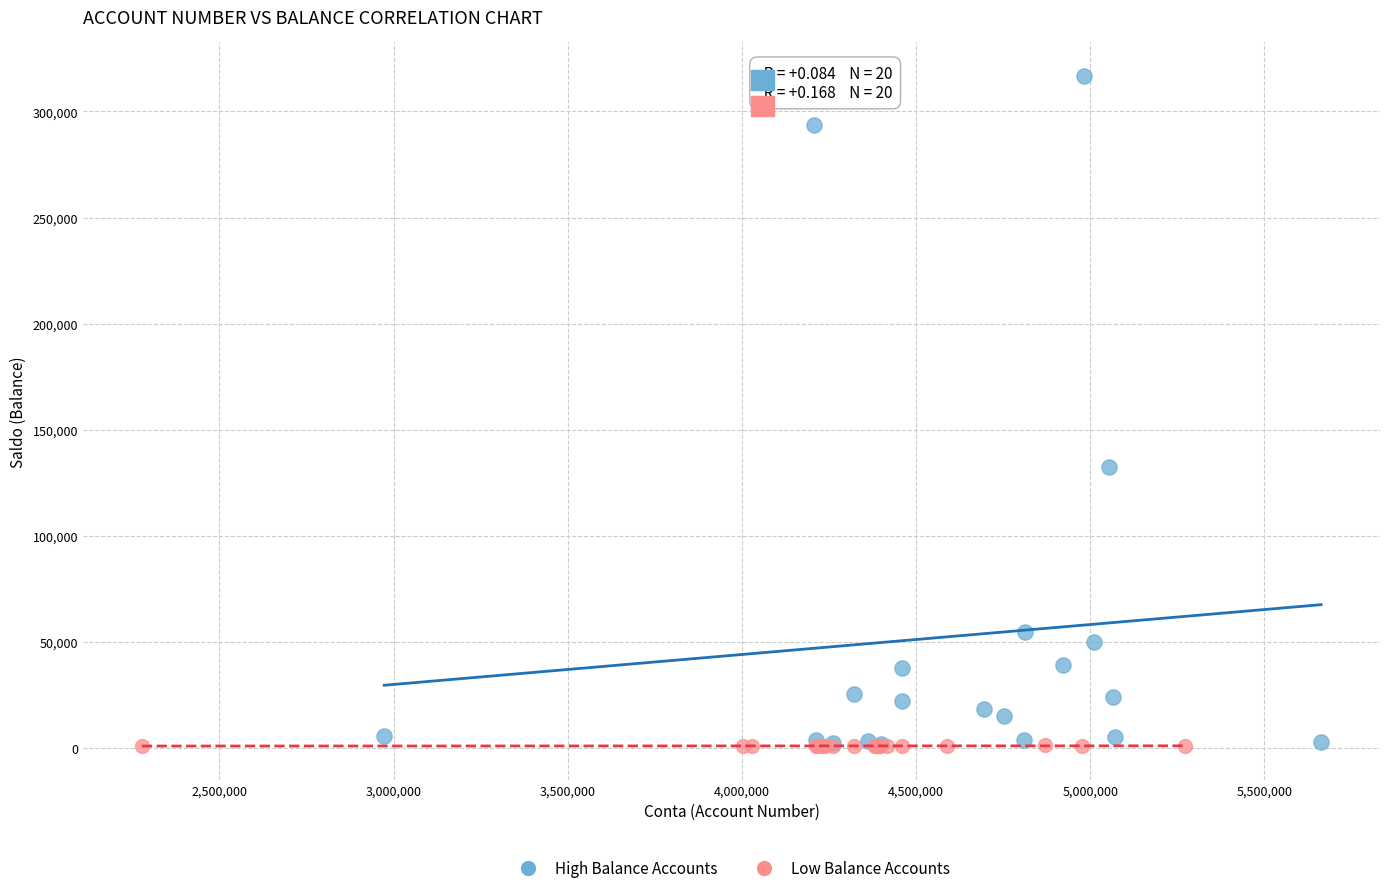

Which series reaches the maximum Y coordinate?

High Balance Accounts